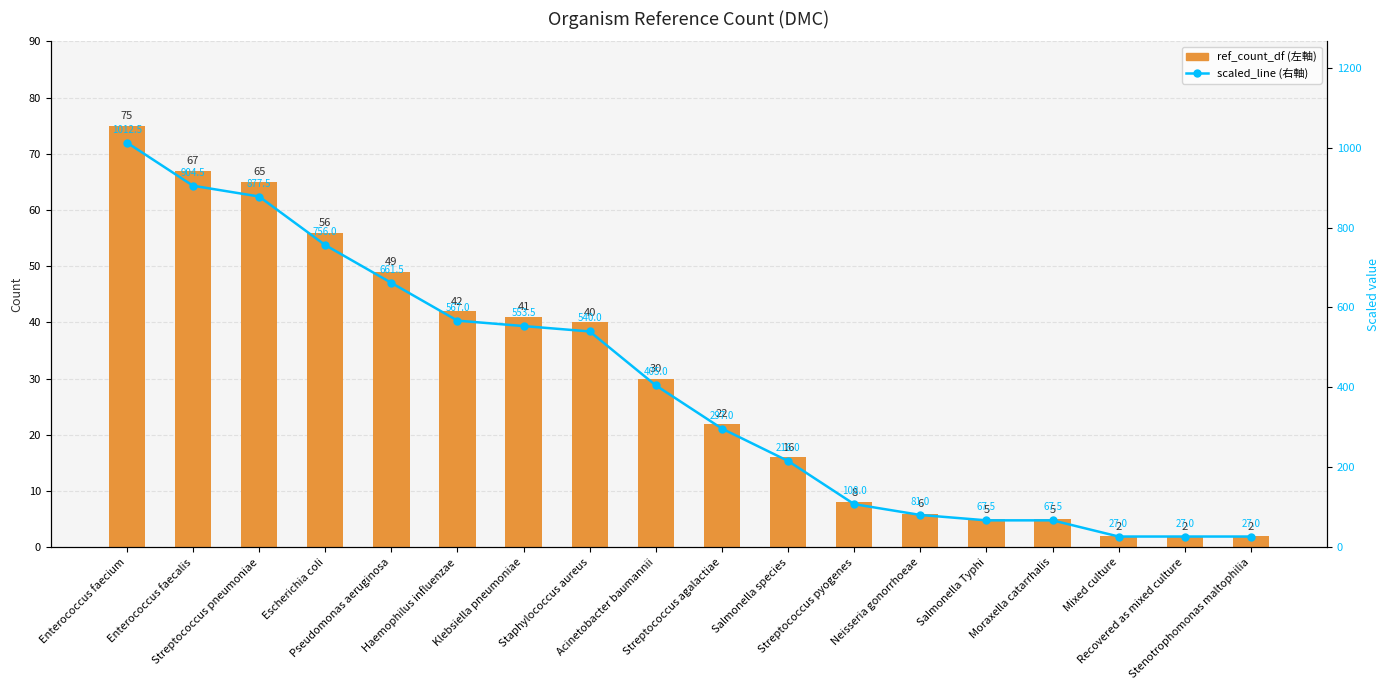

What value does the ref_count_df (左軸) series have at Recovered as mixed culture?

2.0